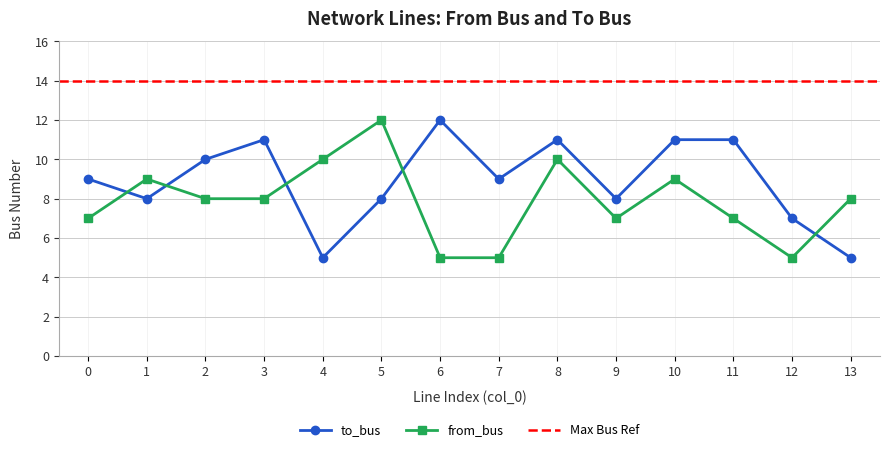

What is the sum of all to_bus values?

125